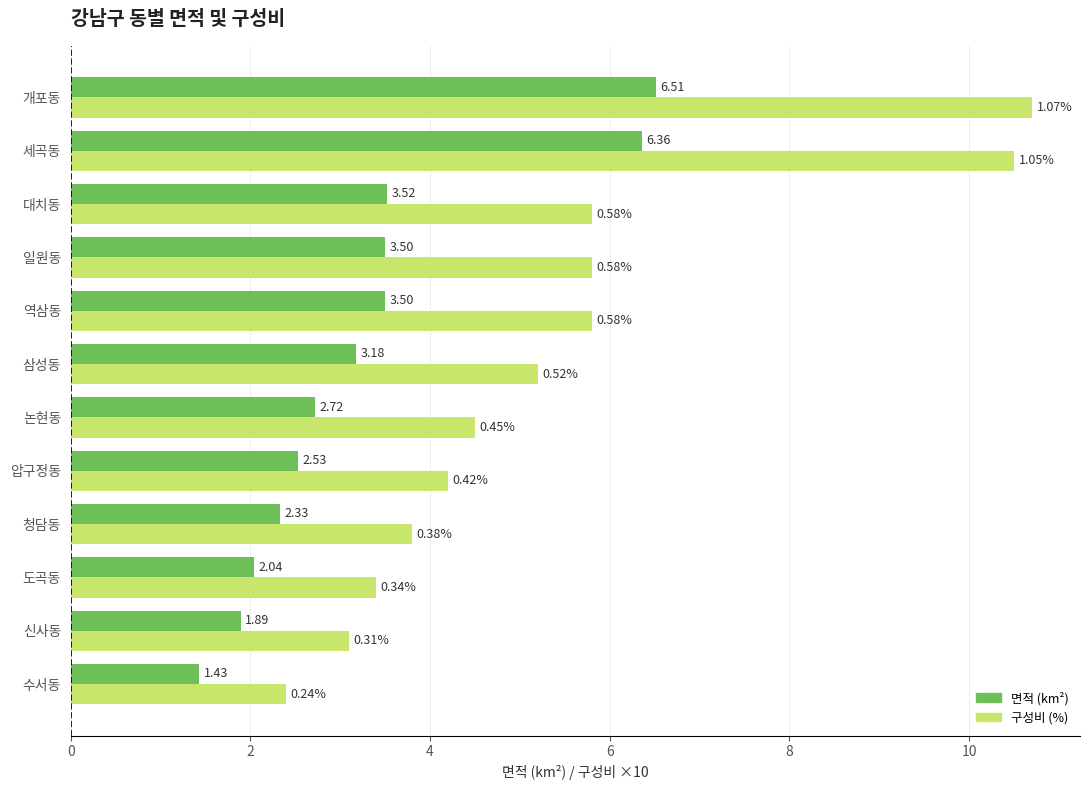

Which category has the lowest value across all series?

수서동